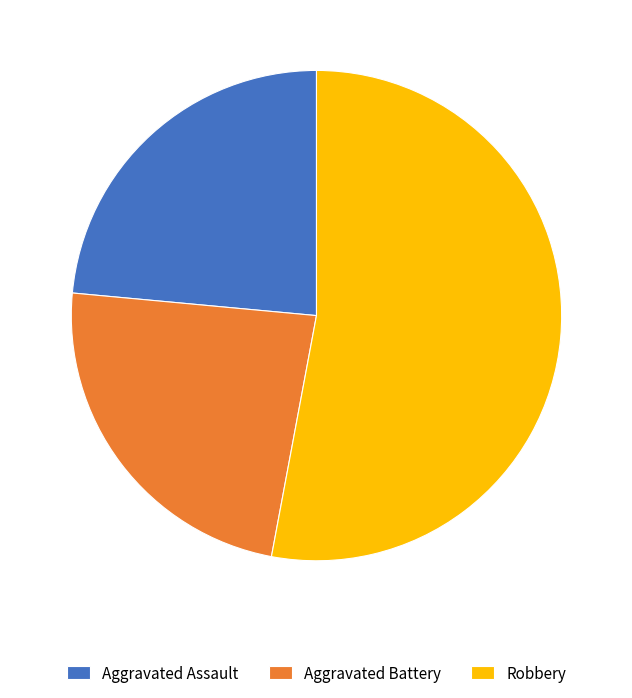

How many slices are in this pie chart?

3